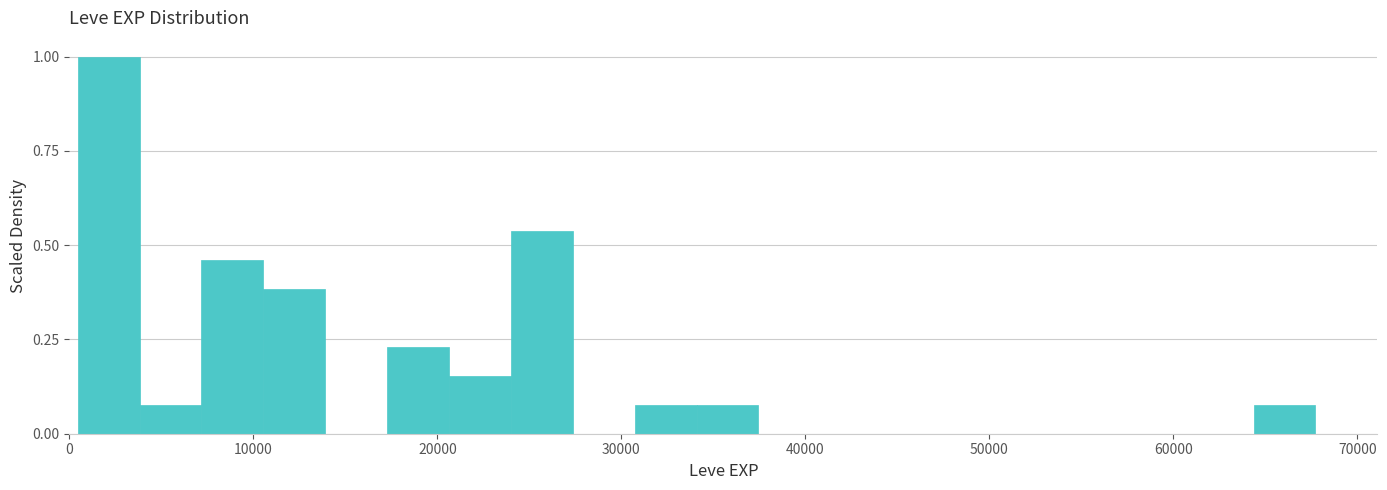

Around what value on the x-axis is the tallest bar? Give the approximate position of its centre, as read against the axis.

2000